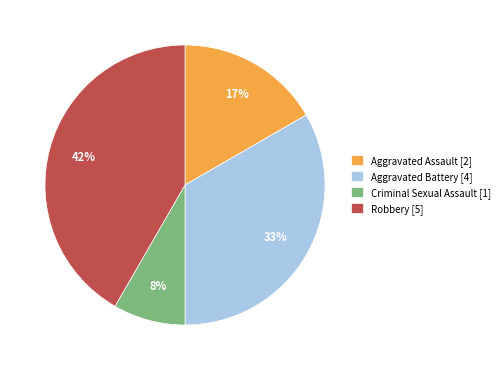

The Aggravated Assault slice represents 28% of the pie. True or false?

False